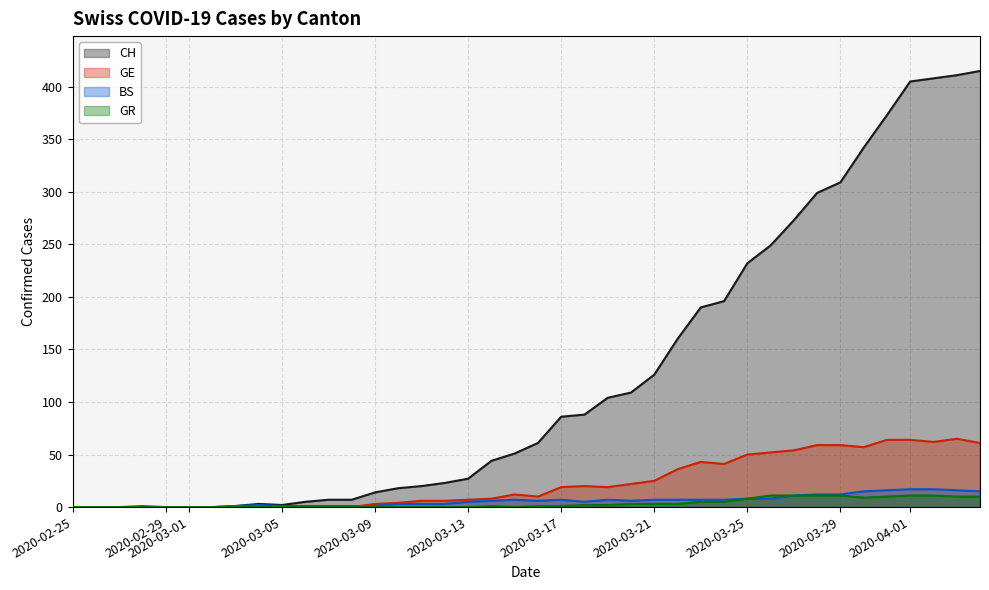

What is the greatest value displayed?

415